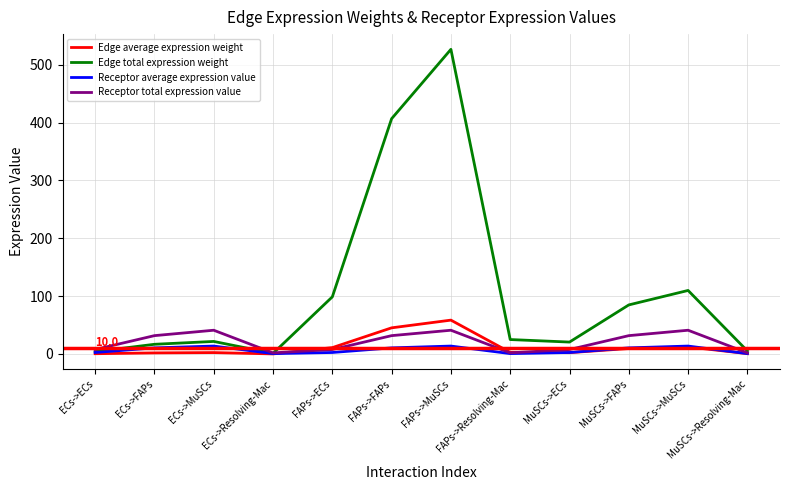

What are all the series names shown in the legend?

Edge average expression weight, Edge total expression weight, Receptor average expression value, Receptor total expression value